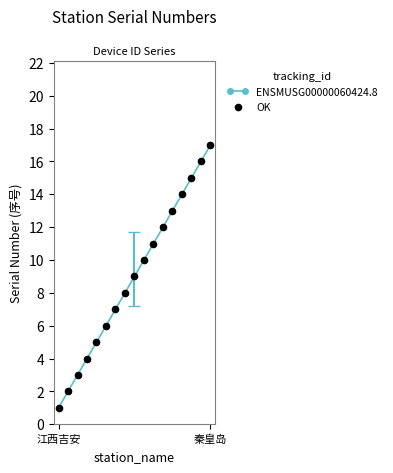

What is the greatest value displayed?

17